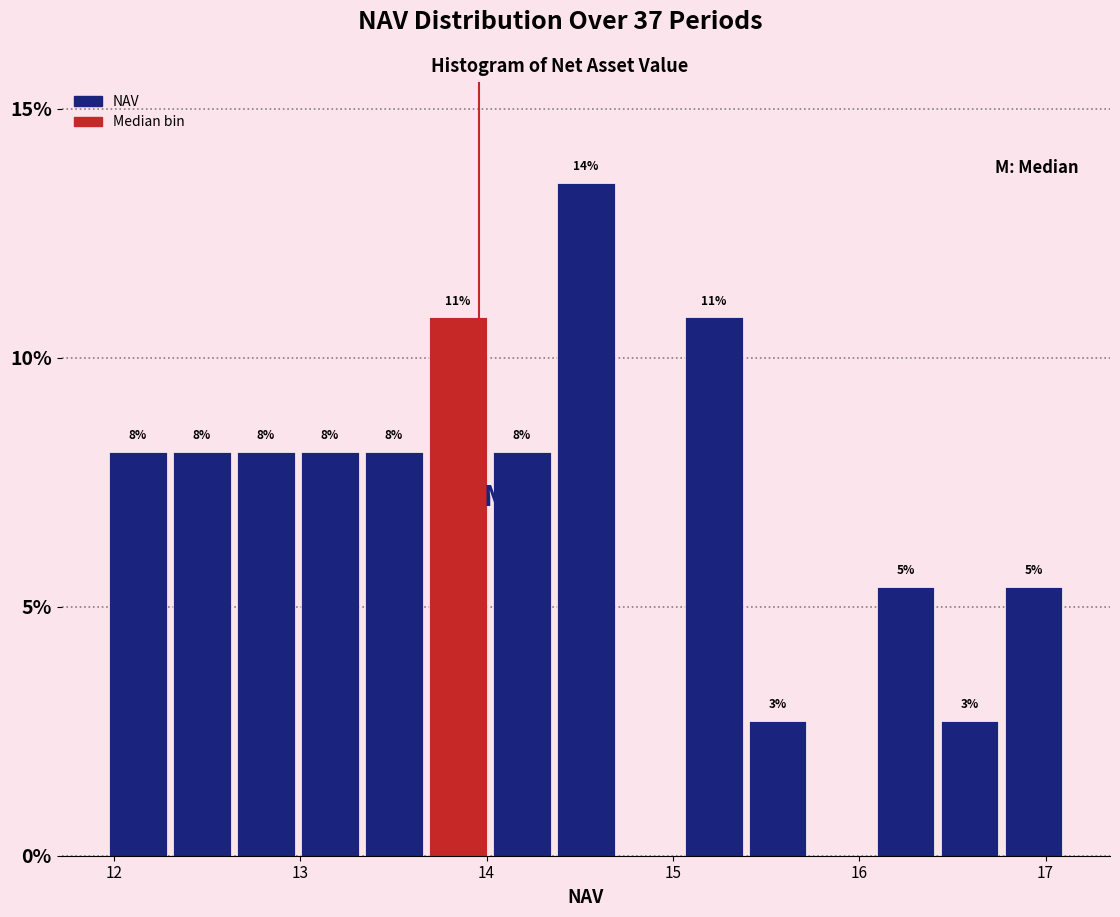

Around what value on the x-axis is the tallest bar? Give the approximate position of its centre, as read against the axis.

14.5